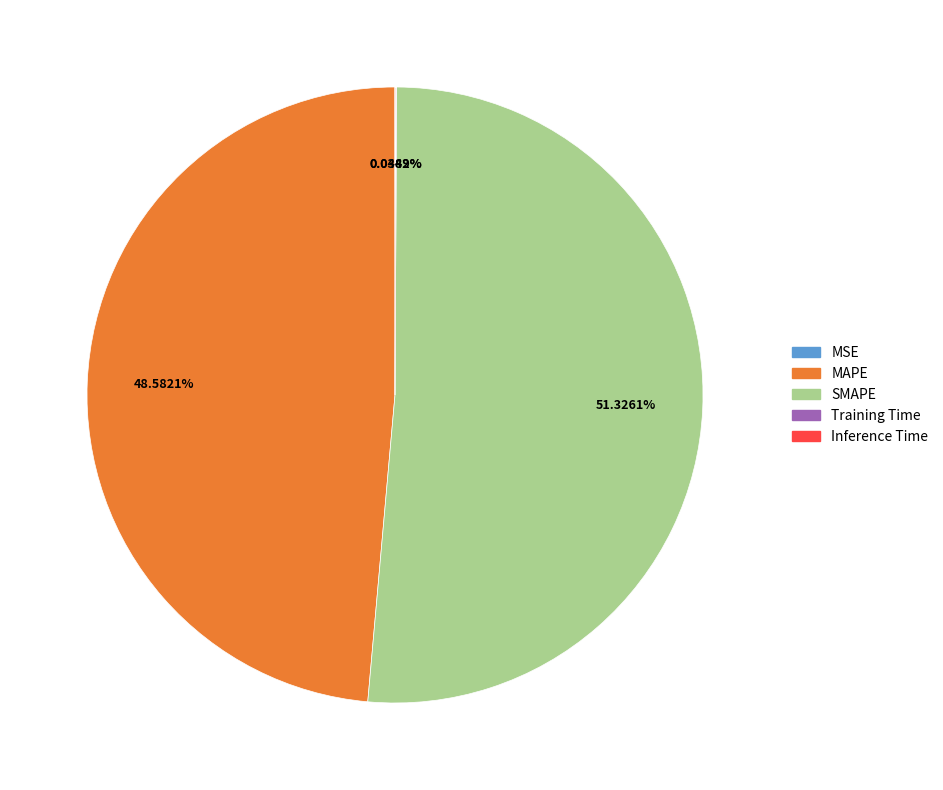

Which category has the biggest portion of the pie?

SMAPE